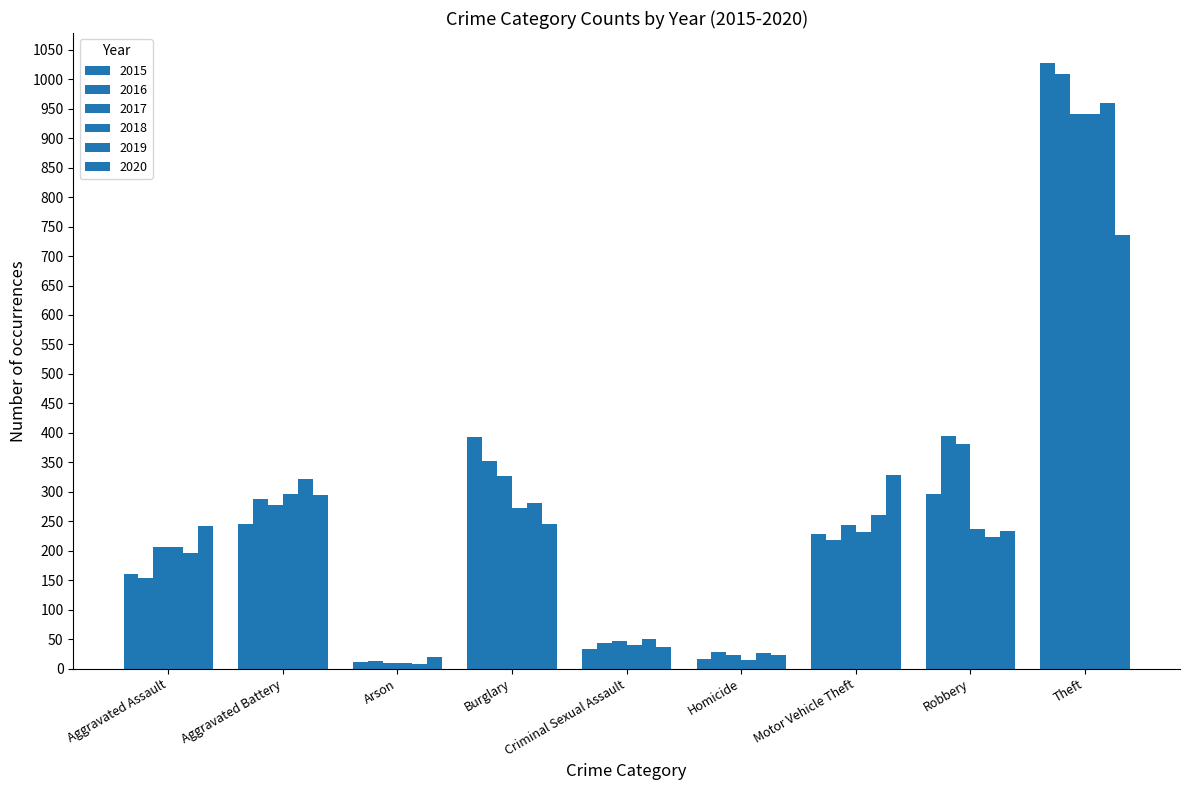

Rank the categories by 2019 value from highest to lowest.

Theft, Aggravated Battery, Burglary, Motor Vehicle Theft, Robbery, Aggravated Assault, Criminal Sexual Assault, Homicide, Arson